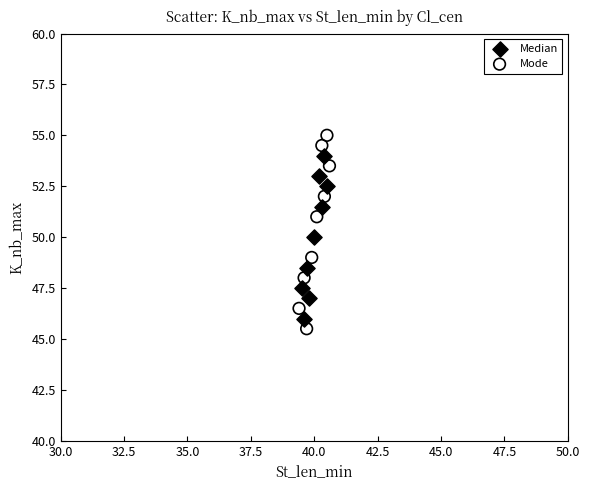

What are all the series names shown in the legend?

Median, Mode